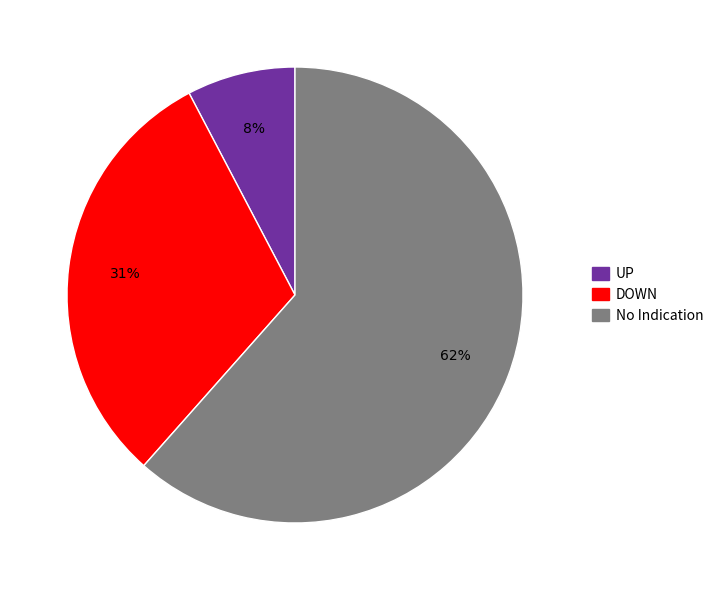

Which category accounts for the majority?

No Indication